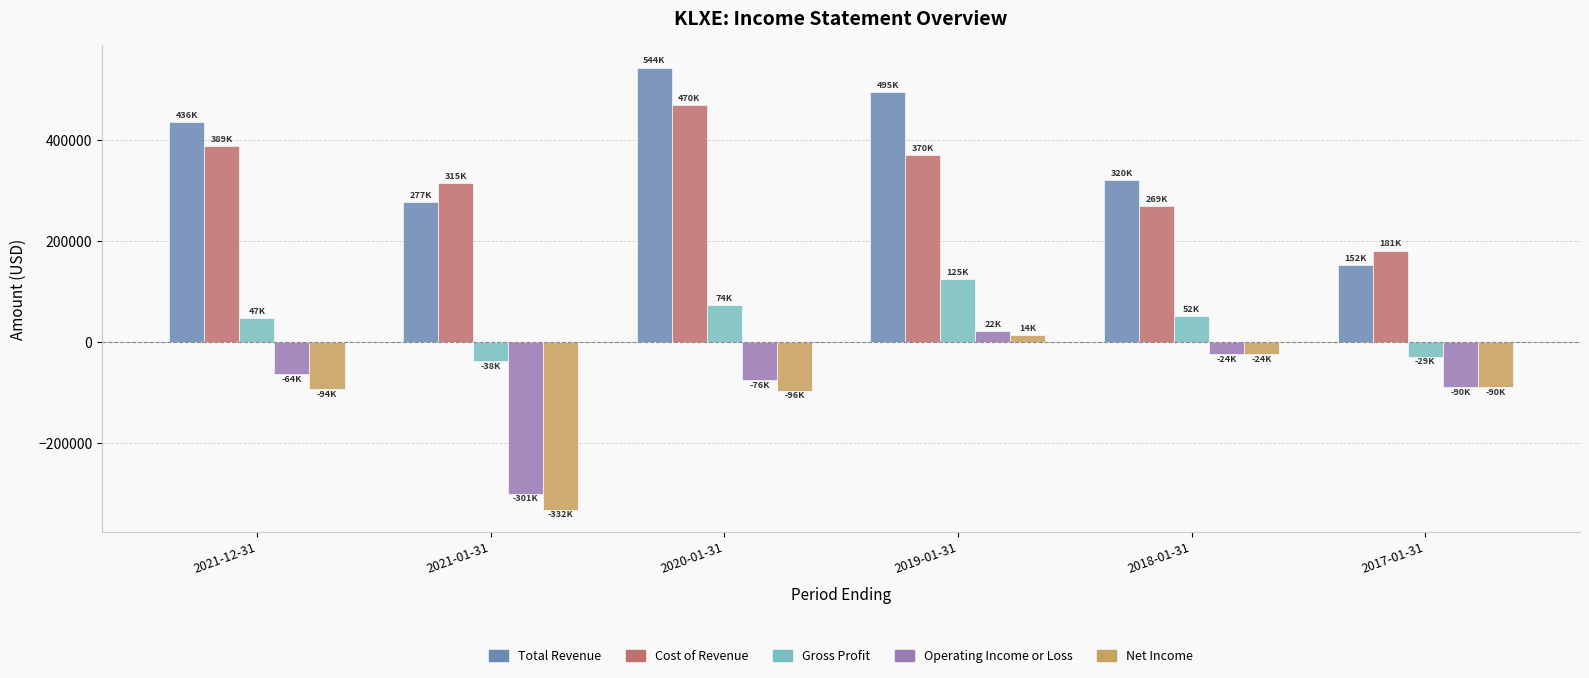

What is the sum of the Operating Income or Loss values at 2018-01-31 and 2017-01-31?

-113500